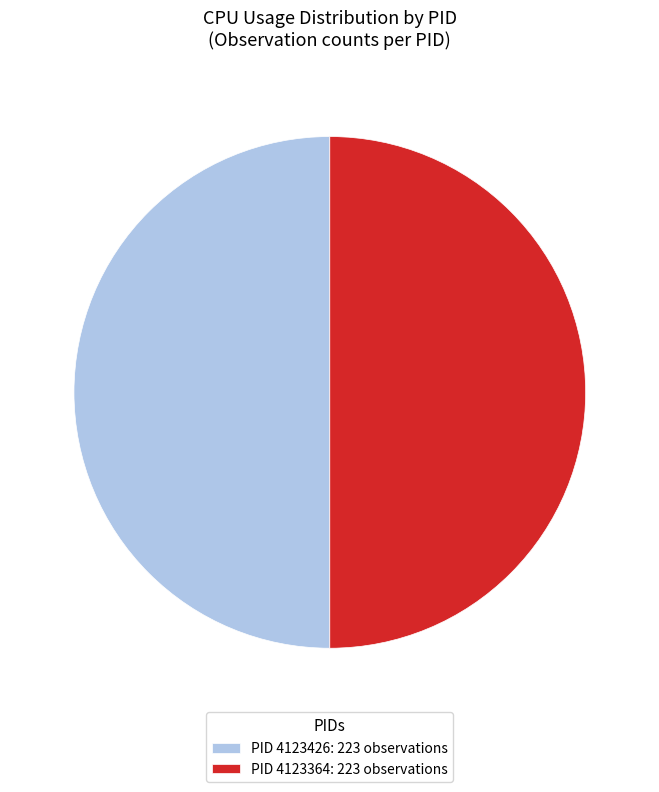

Is the sum of PID 4123364: 223 observations and PID 4123426: 223 observations greater than half?

Yes